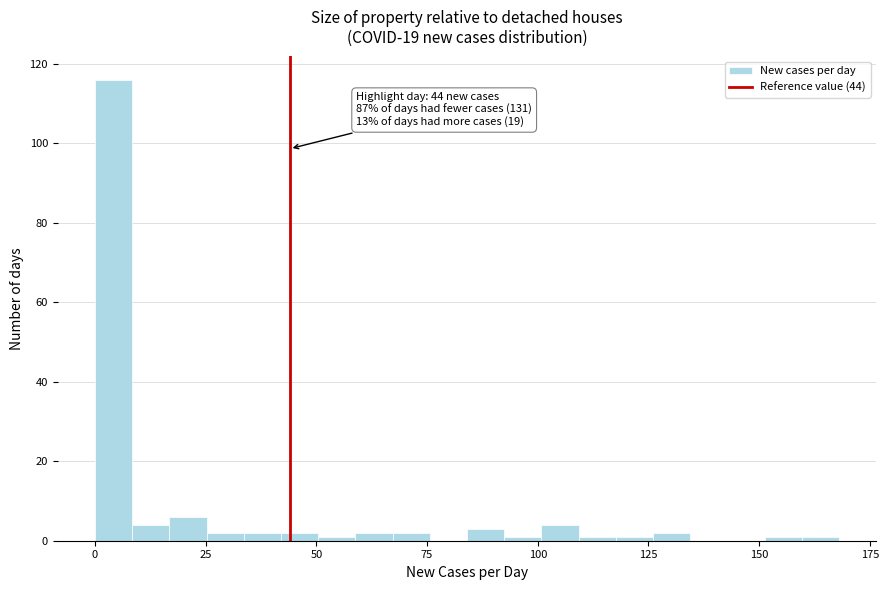

Around what value on the x-axis is the tallest bar? Give the approximate position of its centre, as read against the axis.

5